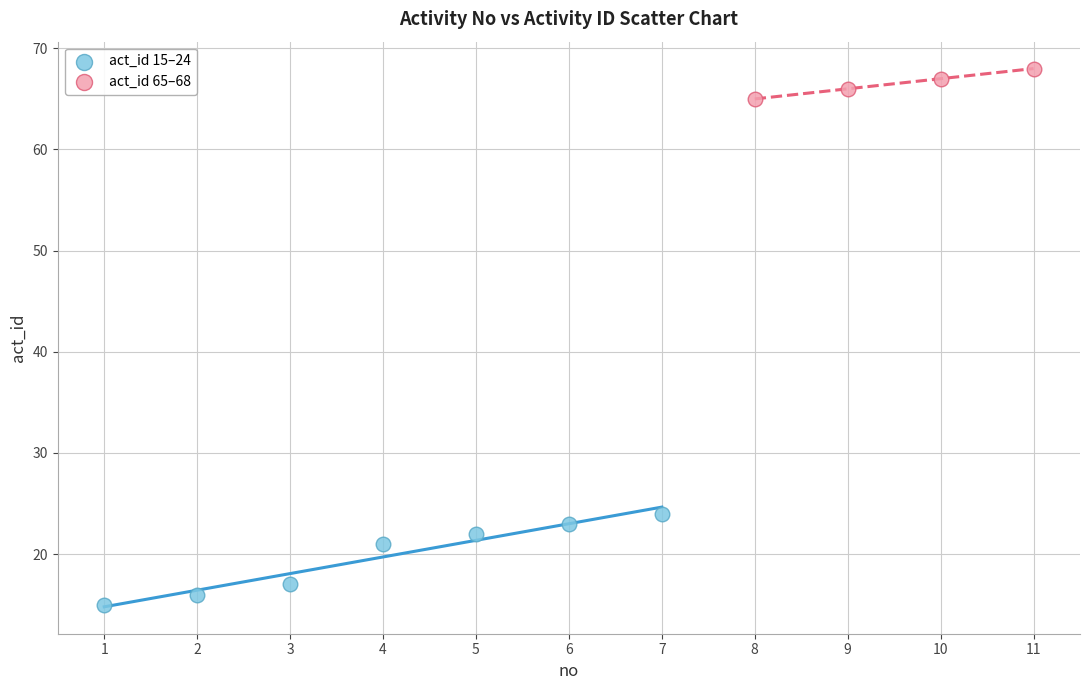

Which series contains the lowest Y value?

act_id 15–24